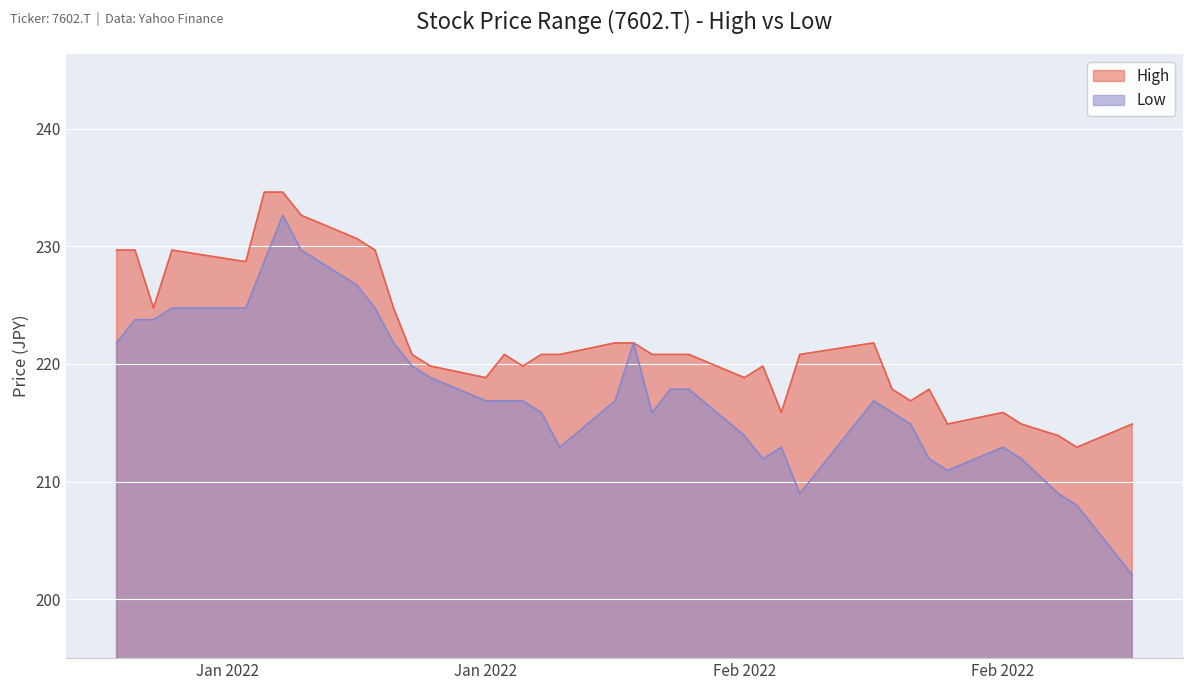

True or false: High and Low intersect in this chart.

False